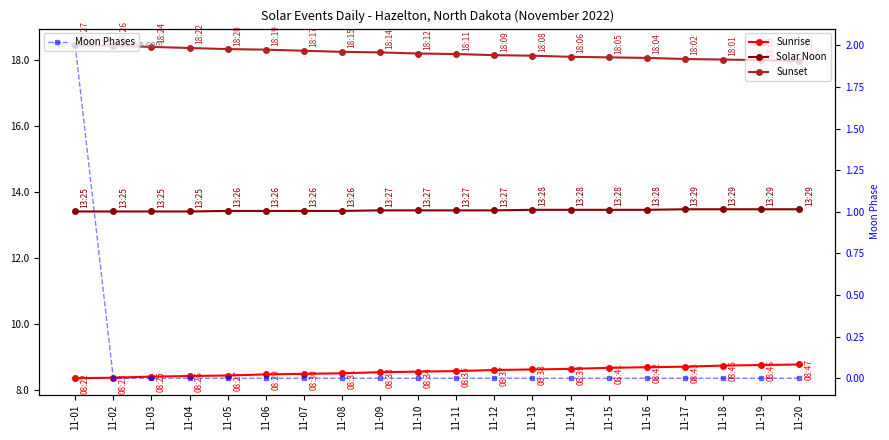

At which label does Solar Noon reach its peak?

11-17